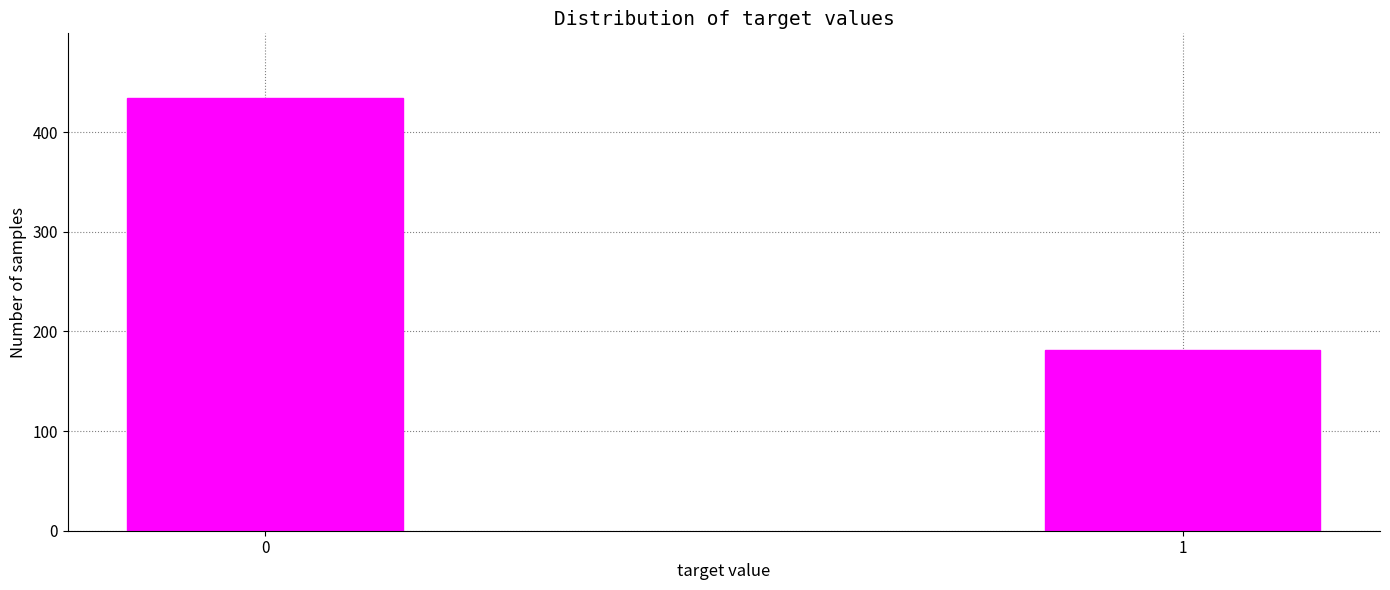

Reading left to right, what are all the values shown in this chart?

434	181